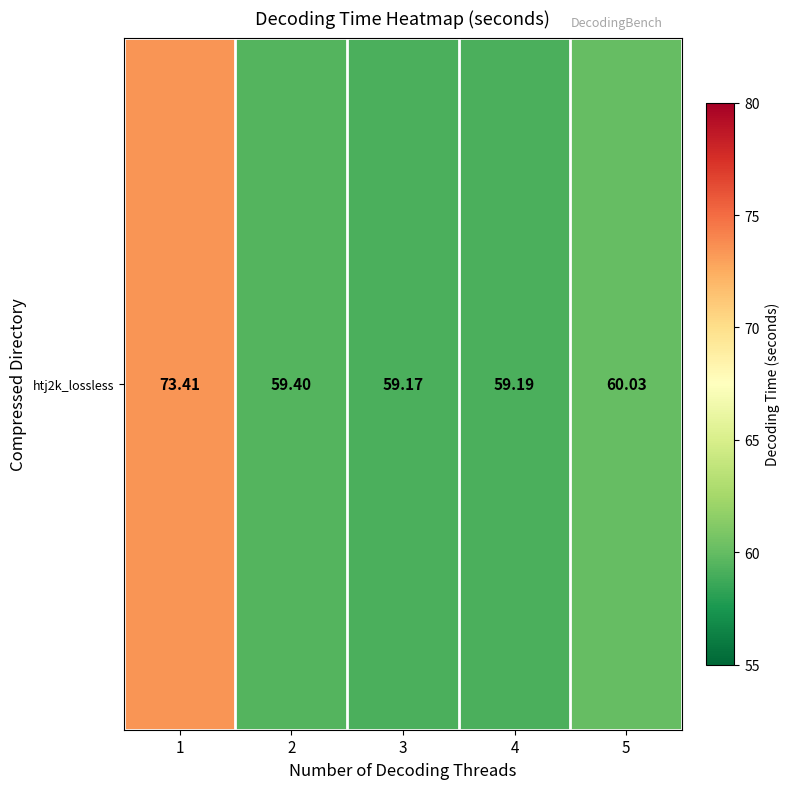

What is the average value?

62.2